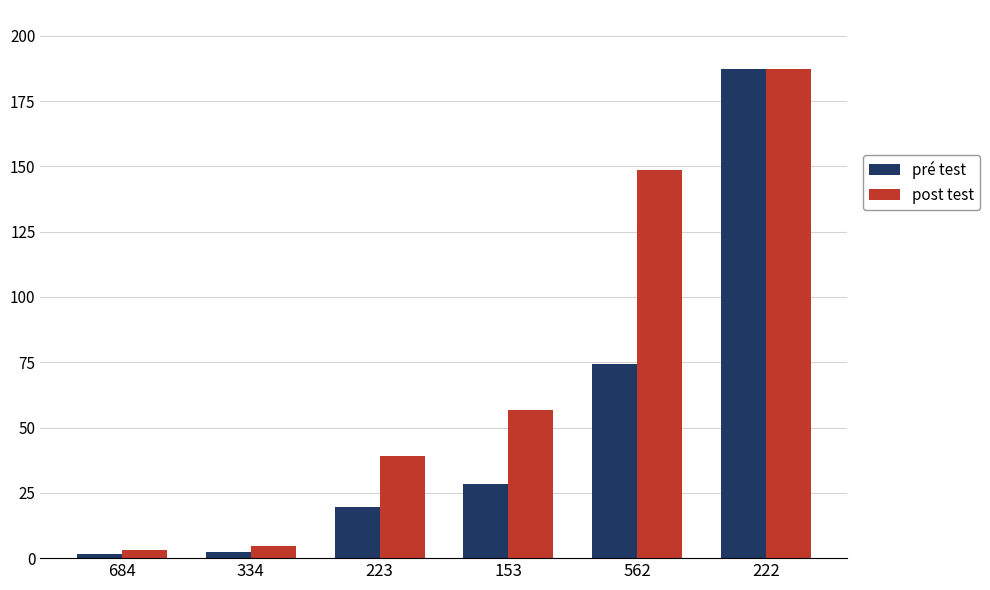

What is the difference between the maximum and minimum values in the pré test series?

185.8